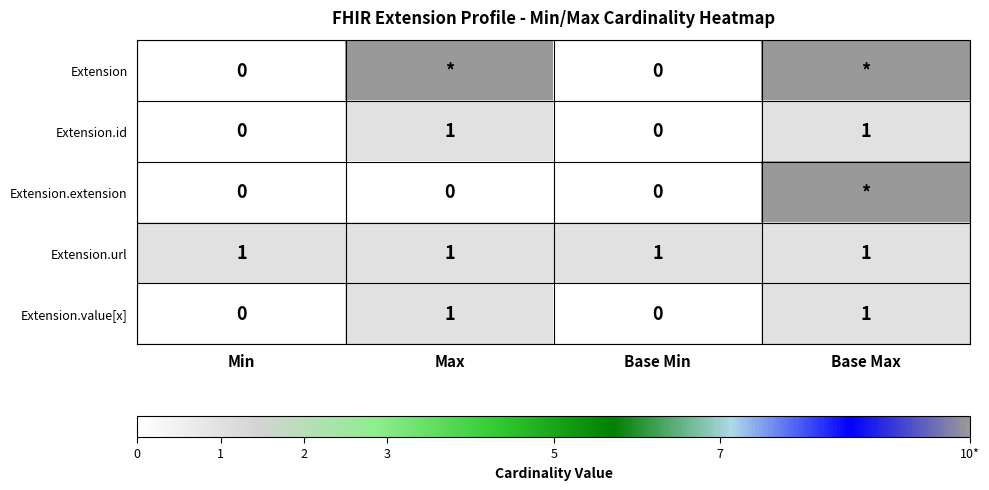

Is the value of Extension.url at Max greater than the value of Extension.extension at Min?

Yes